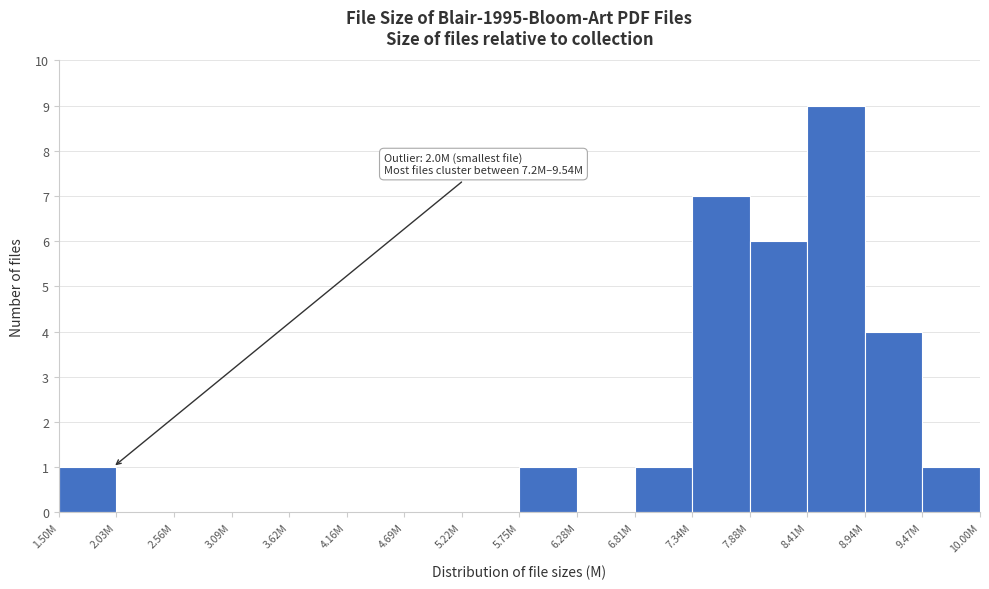

Reading left to right, transcribe all the data shown in this chart.

1.50M=1	2.03M=0	2.56M=0	3.09M=0	3.62M=0	4.16M=0	4.69M=0	5.22M=0	5.75M=1	6.28M=0	6.81M=1	7.34M=7	7.88M=6	8.41M=9	8.94M=4	9.47M=1